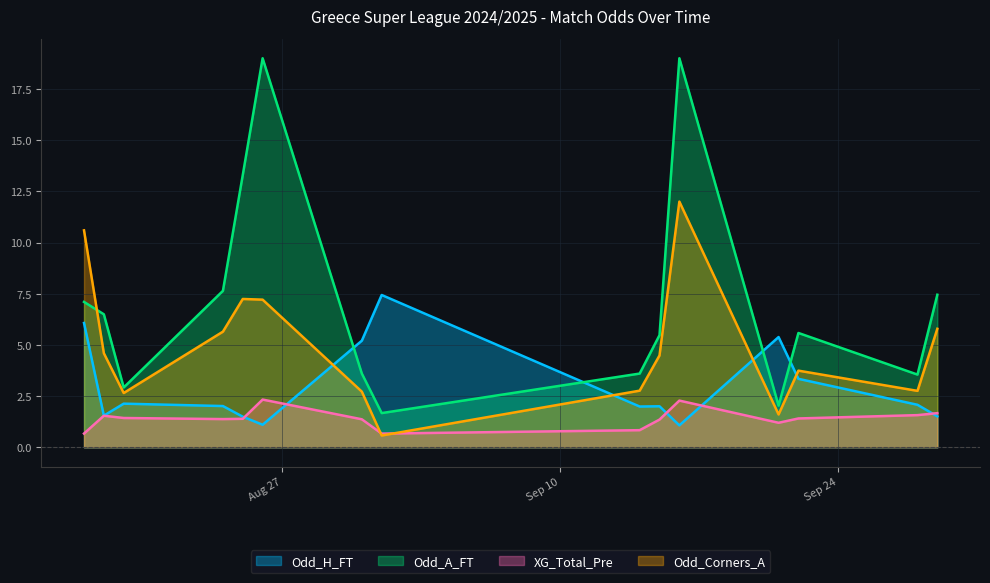

Where is the first local minimum for Odd_Corners_A?

2024-08-18